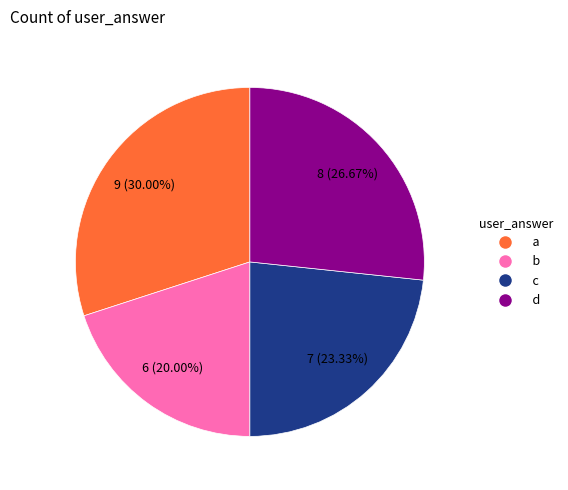

True or false: d accounts for 27% of the total.

True